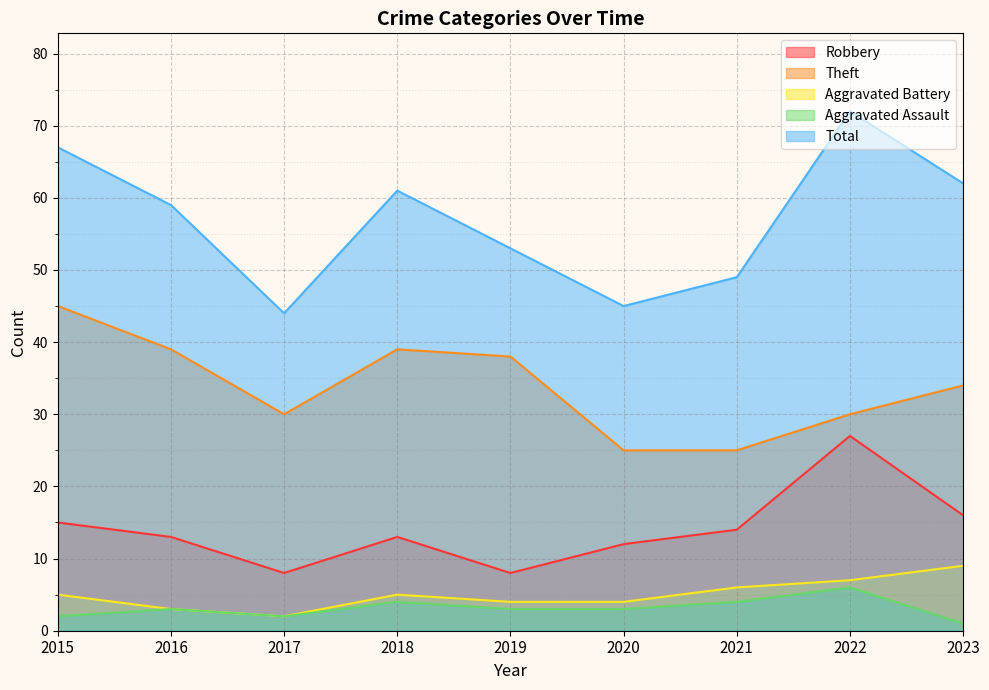

What is the difference between the maximum and minimum values in the Aggravated Battery series?

7